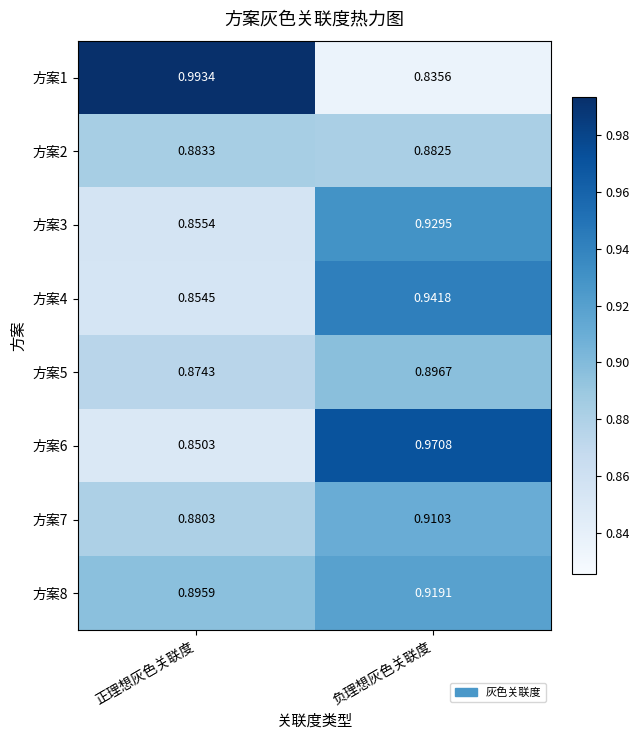

Is the value of 方案6 at 负理想灰色关联度 greater than the value of 方案5 at 正理想灰色关联度?

Yes